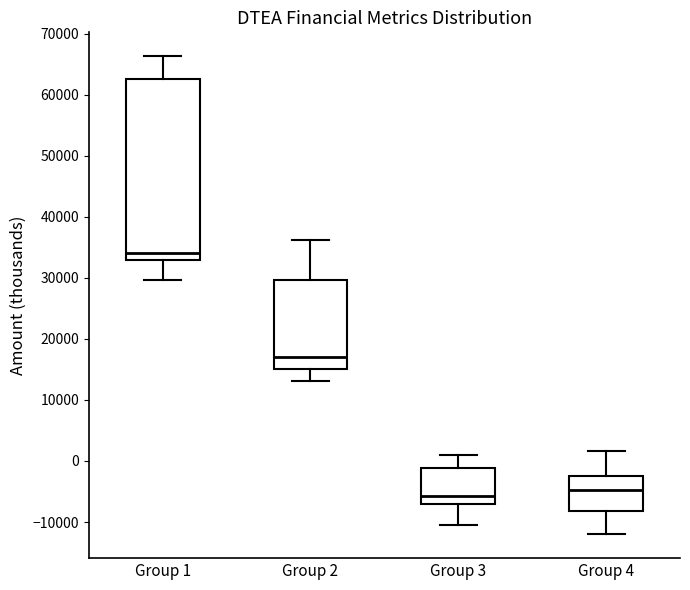

Which box has the highest median line?

Group 1